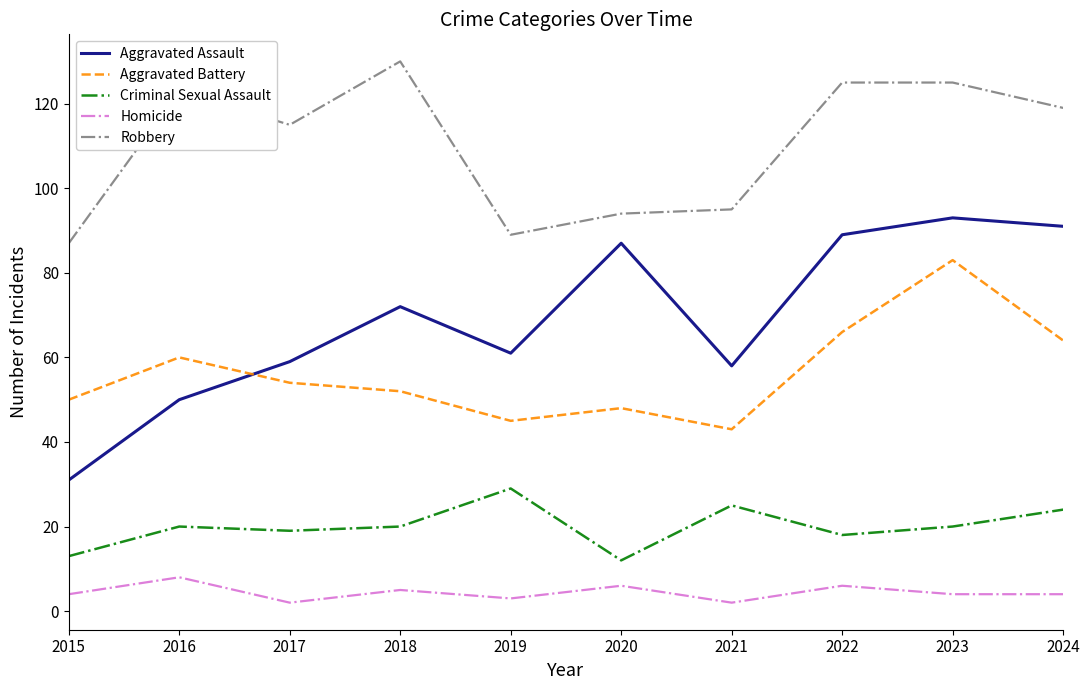

What is the approximate value of Homicide at 2022?

6